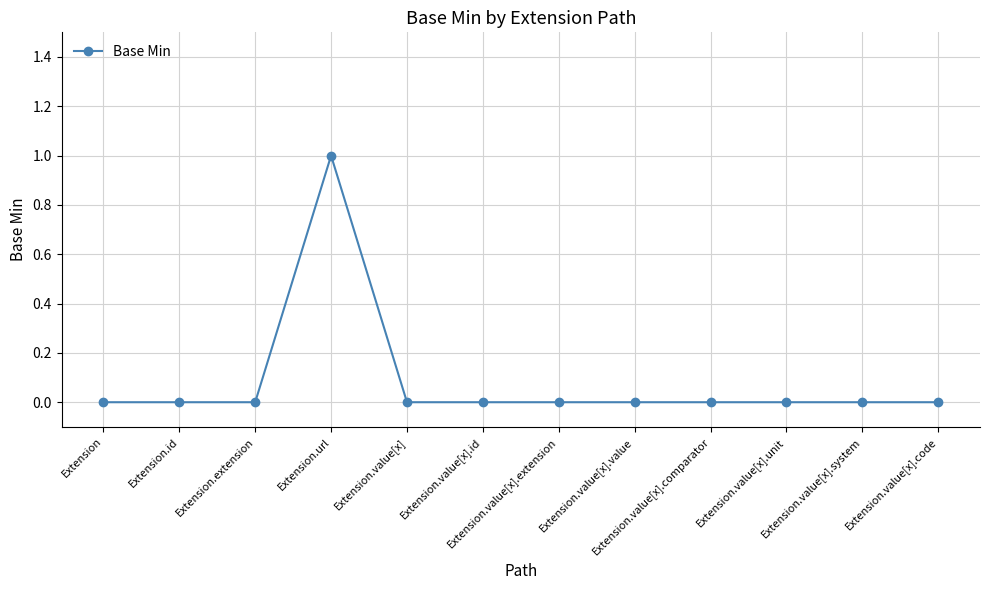

Which has a higher value, Extension.url or Extension.value[x].code?

Extension.url